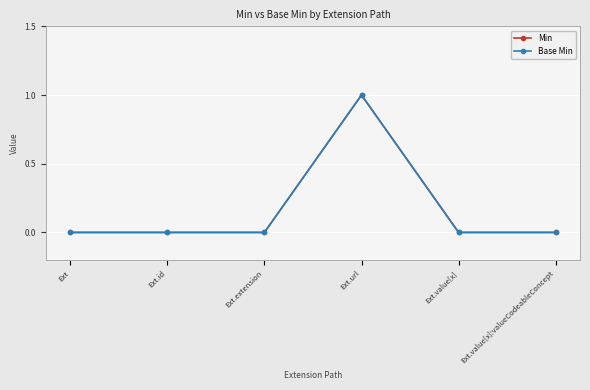

Does the chart have visible grid lines?

Yes